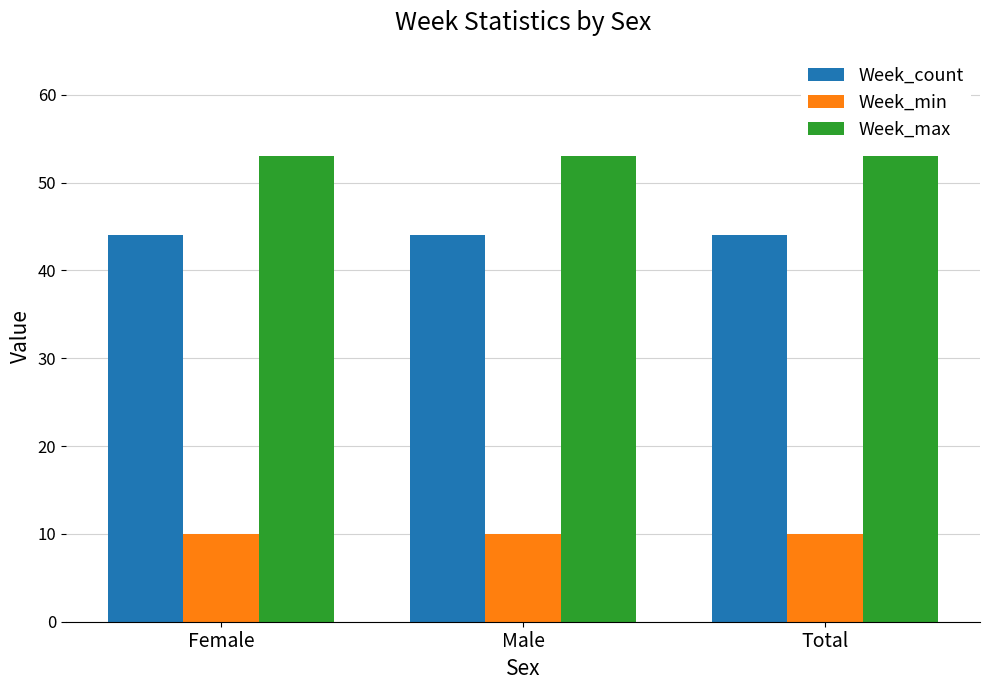

At Male, list the series in order from largest to smallest.

Week_max, Week_count, Week_min